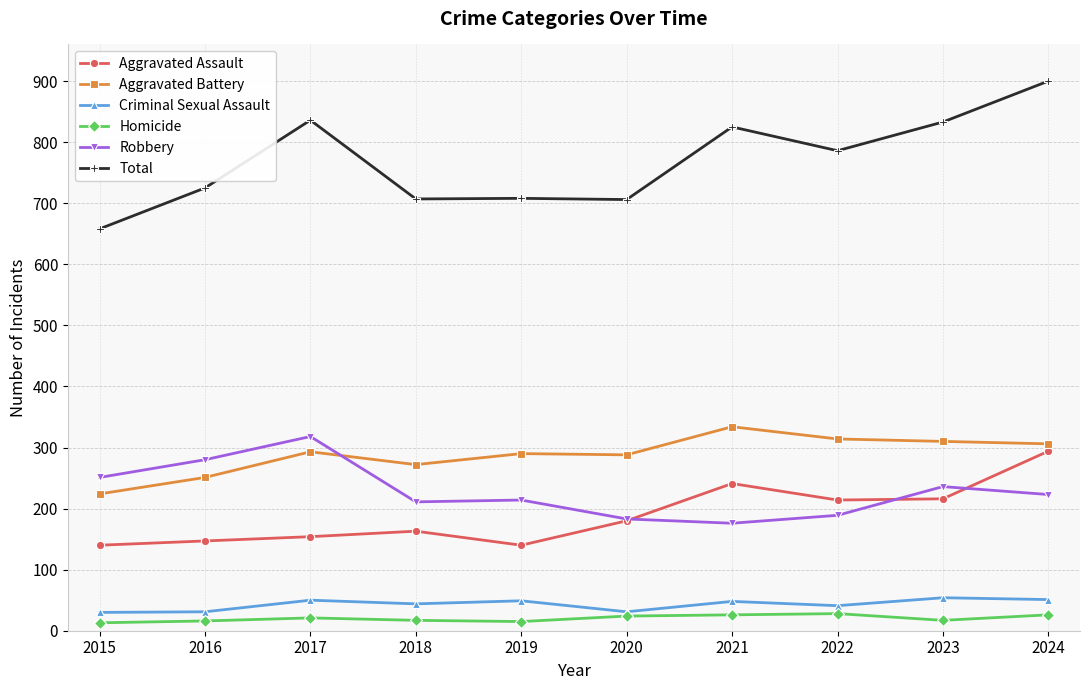

Is it true that Aggravated Battery equals 306 at 2024?

True